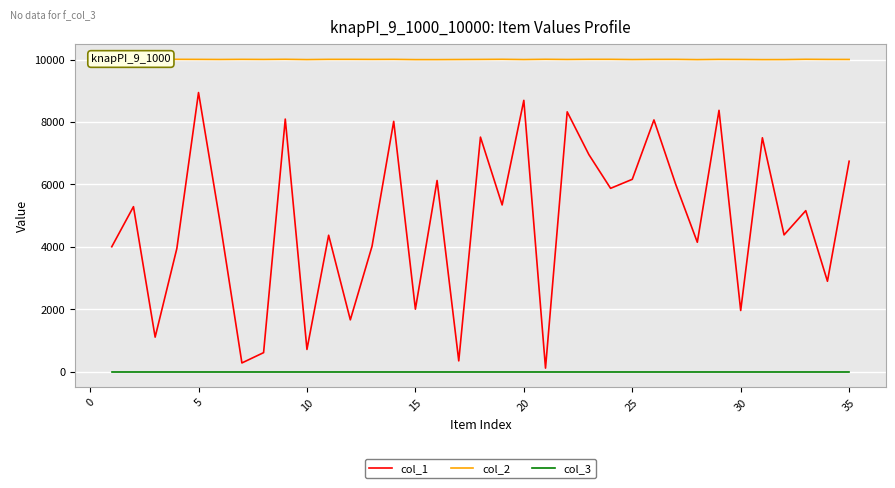

Which series has the largest total across all categories?

col_2